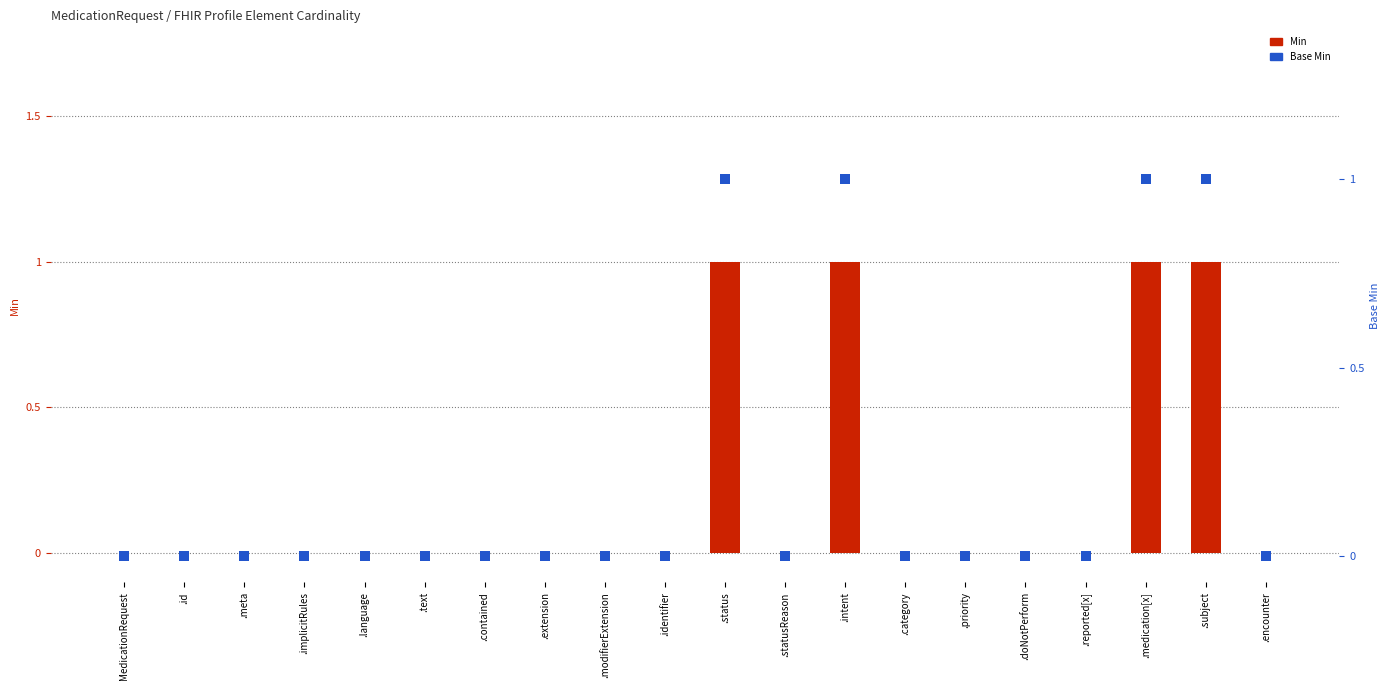

Which series contains the lowest Y value?

Min